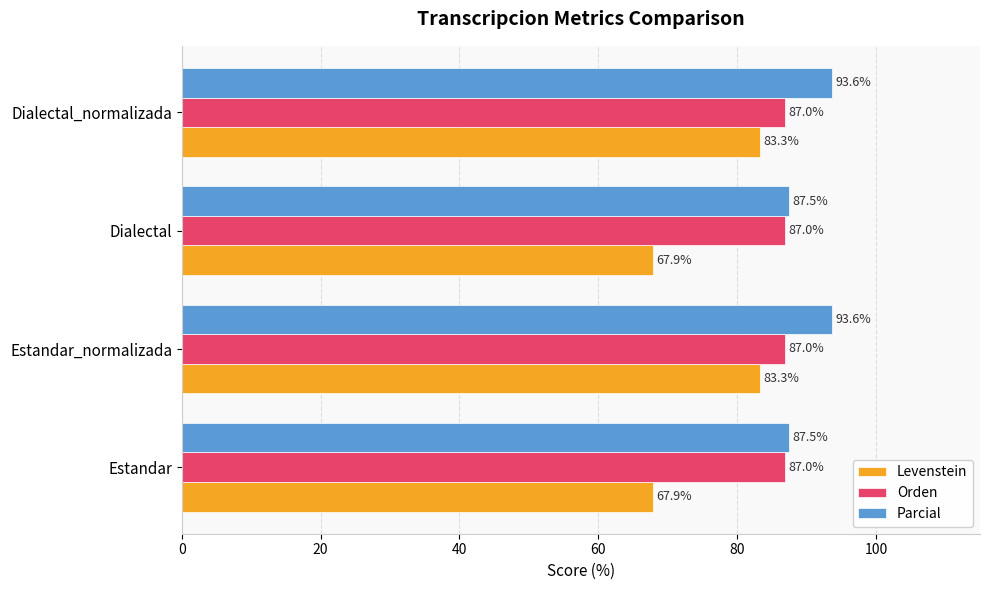

What is the total value across all series at Estandar_normalizada?

263.9